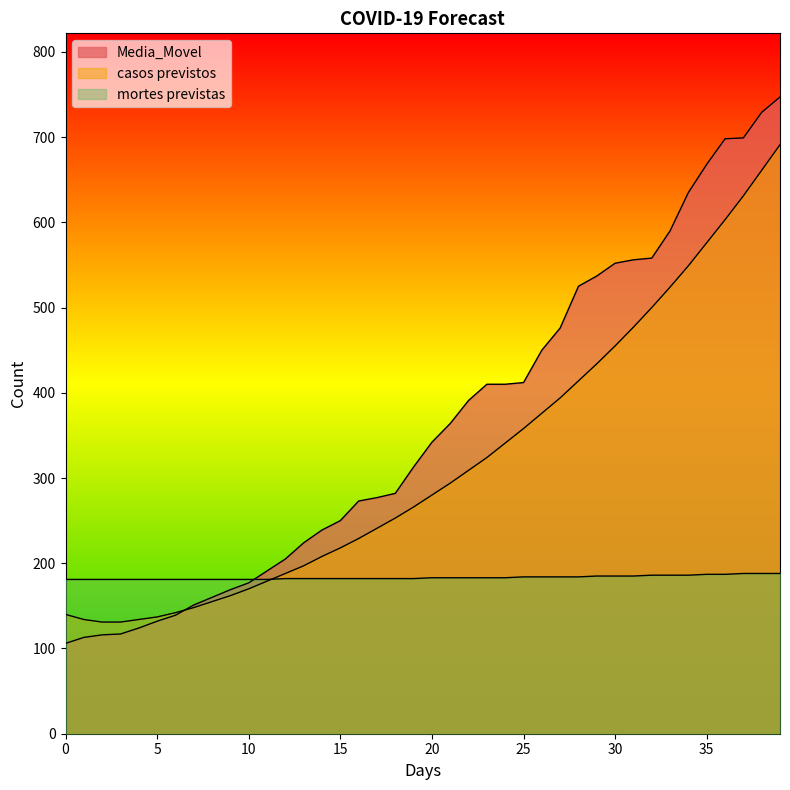

What are all the series names shown in the legend?

Media_Movel, casos previstos, mortes previstas